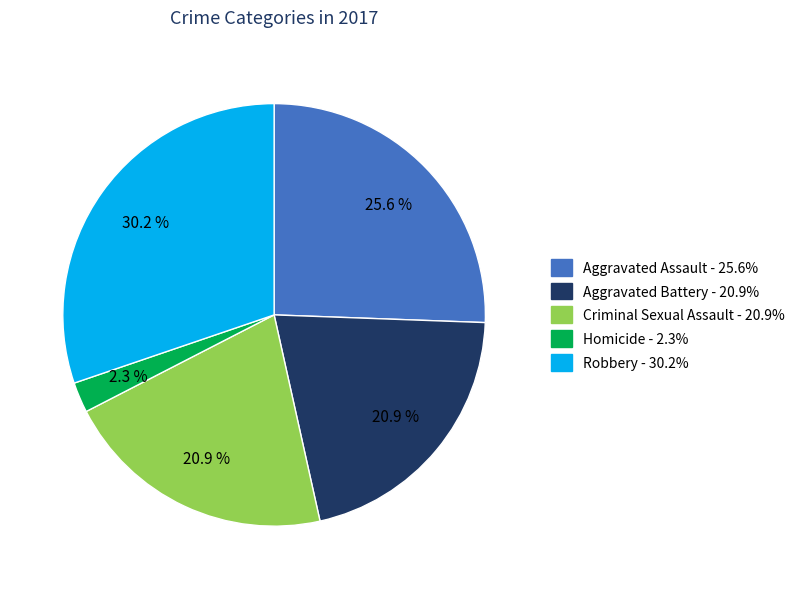

Between Homicide and Aggravated Assault, which is larger?

Aggravated Assault